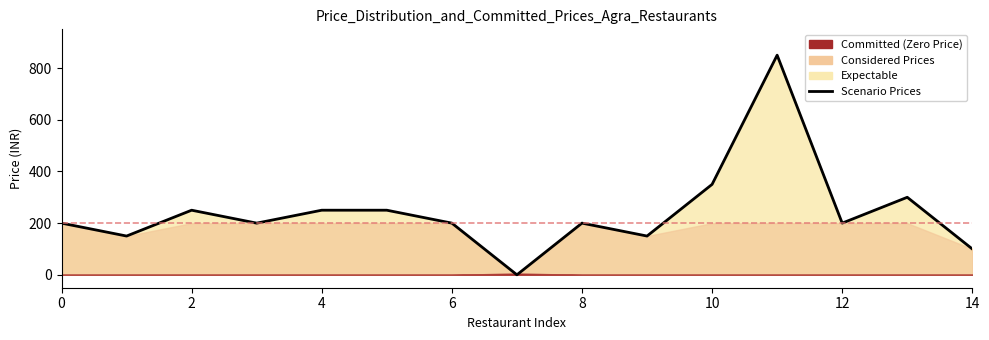

How many positive values are there?

14